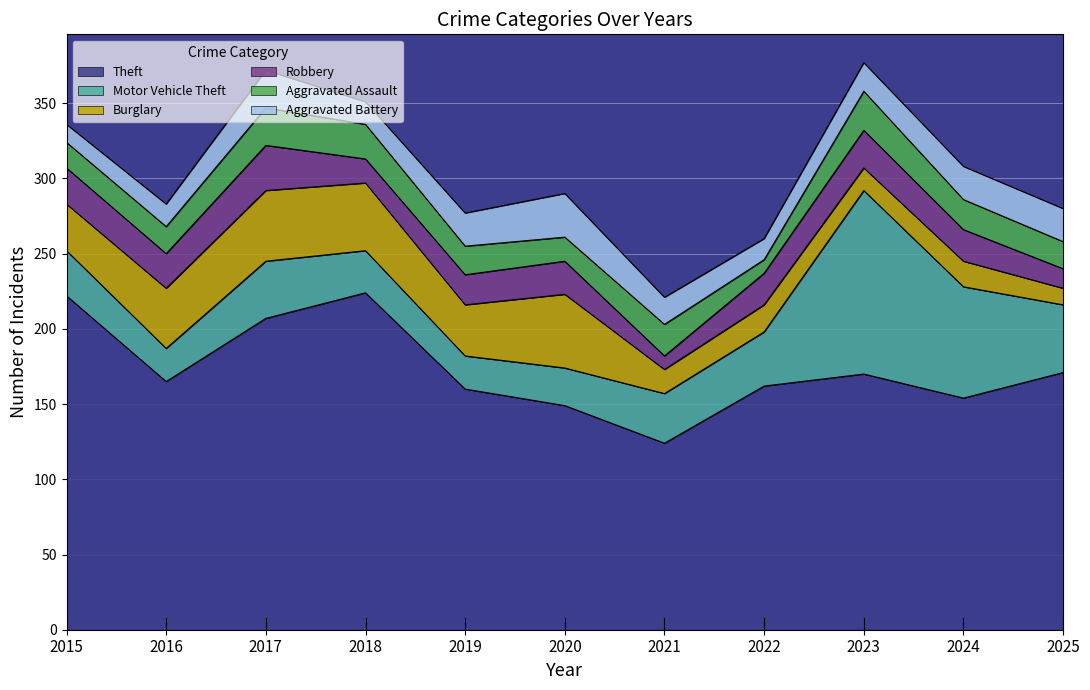

What is the maximum value shown in the chart?

224